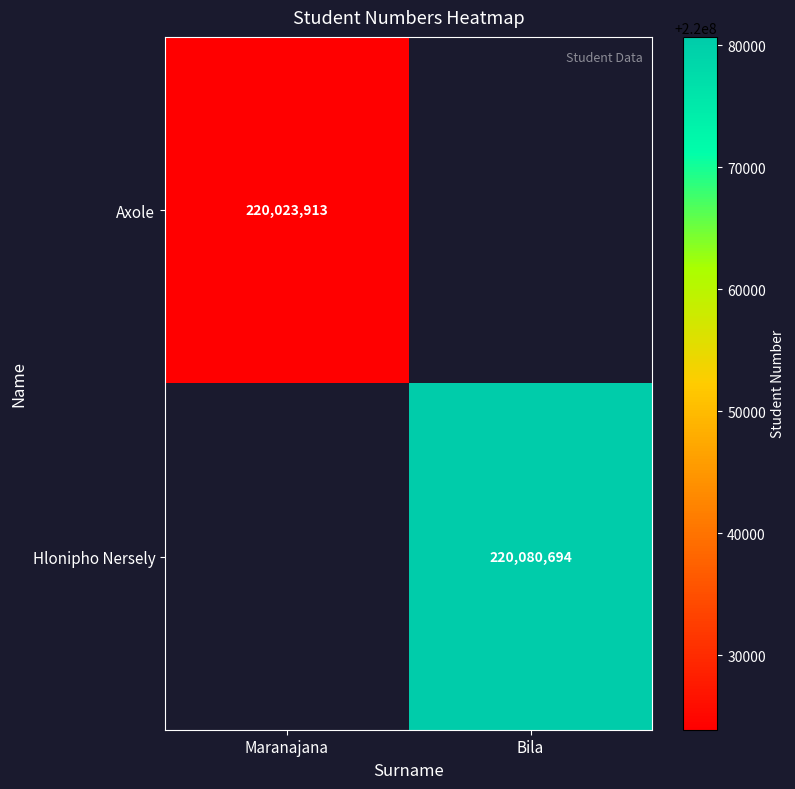

At how many categories does at least one series exceed 220033124?

1